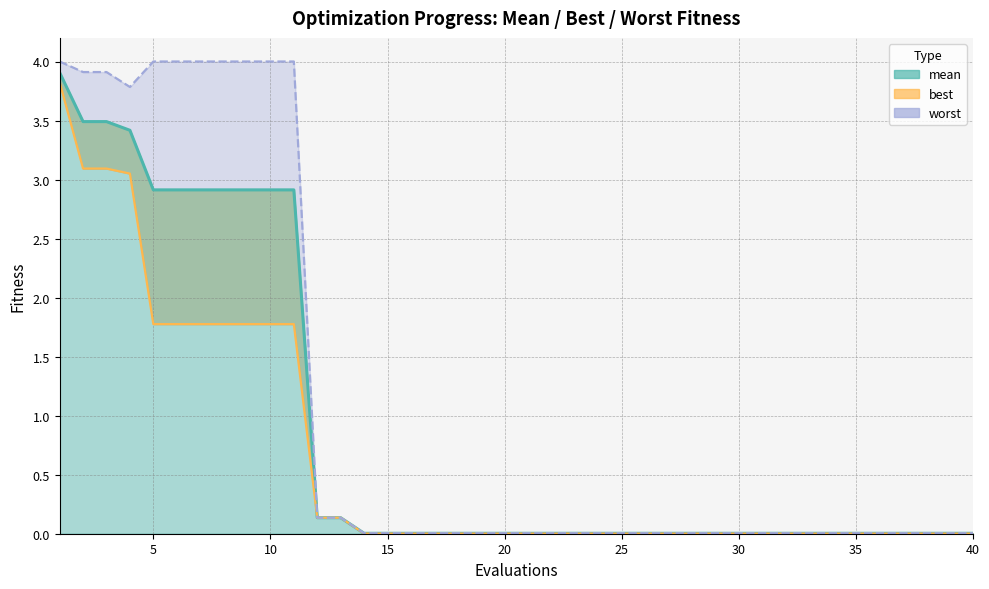

At which label is worst closest to 2?

4